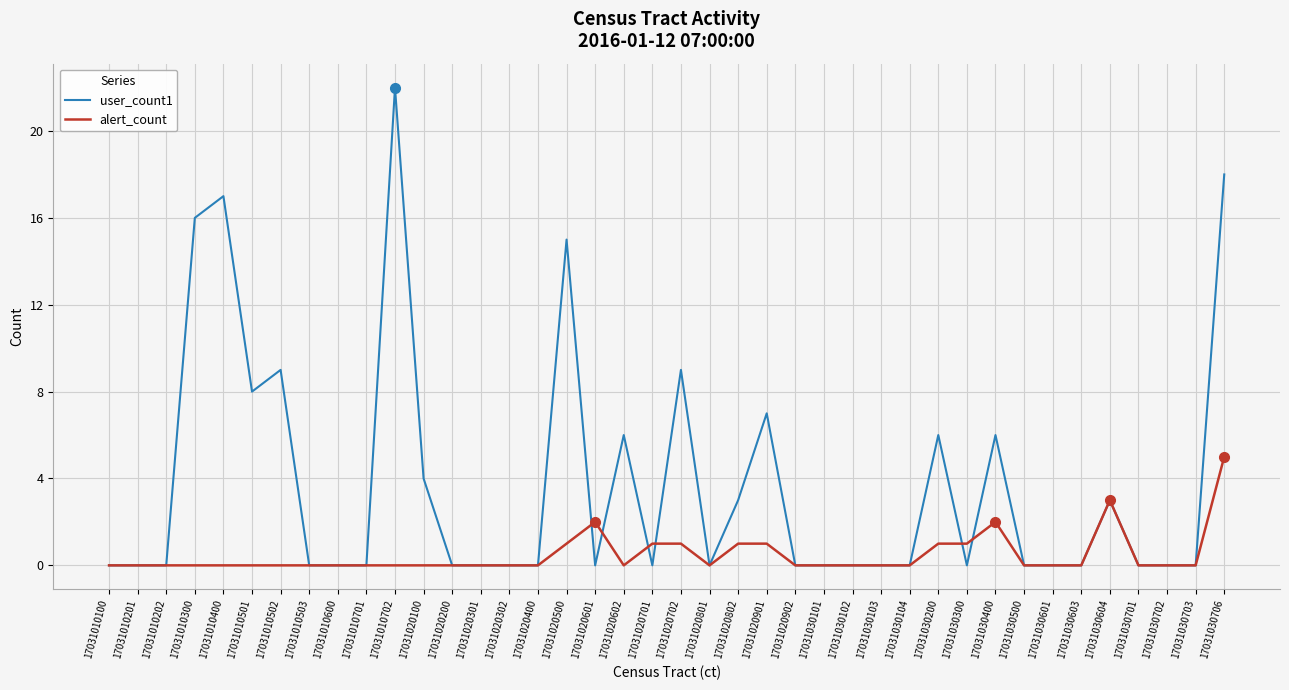

The alert_count series shows 0 at 17031010701. True or false?

True